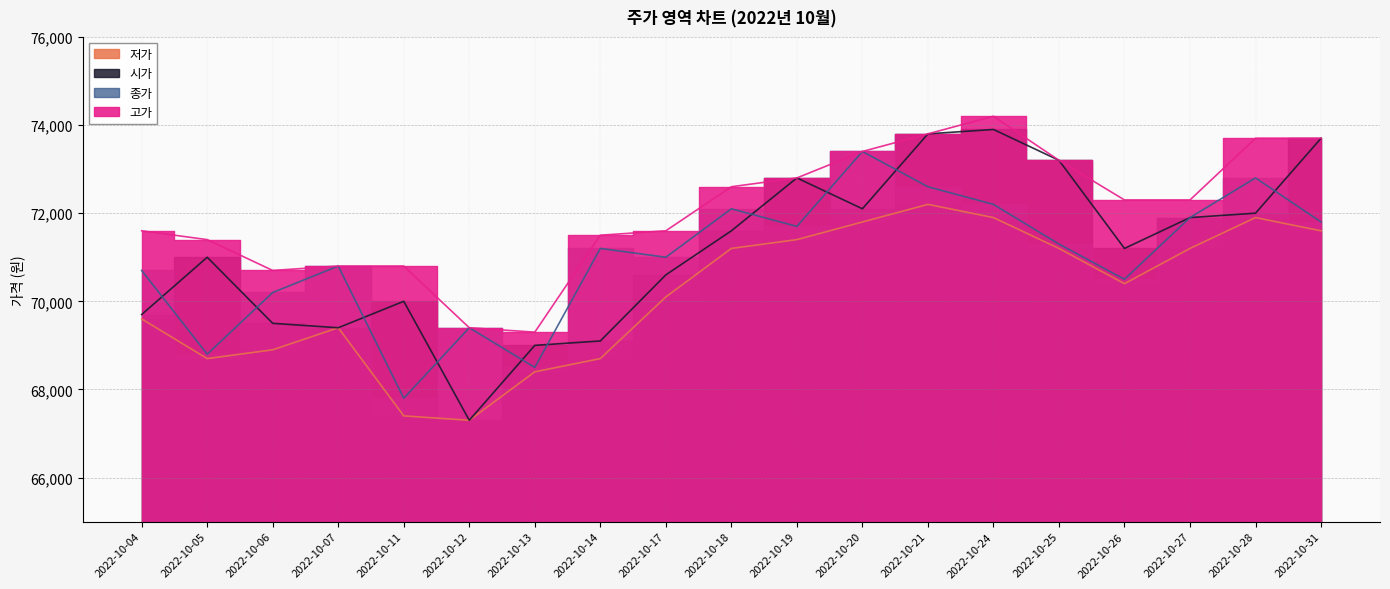

Which series has the widest spread of values?

시가